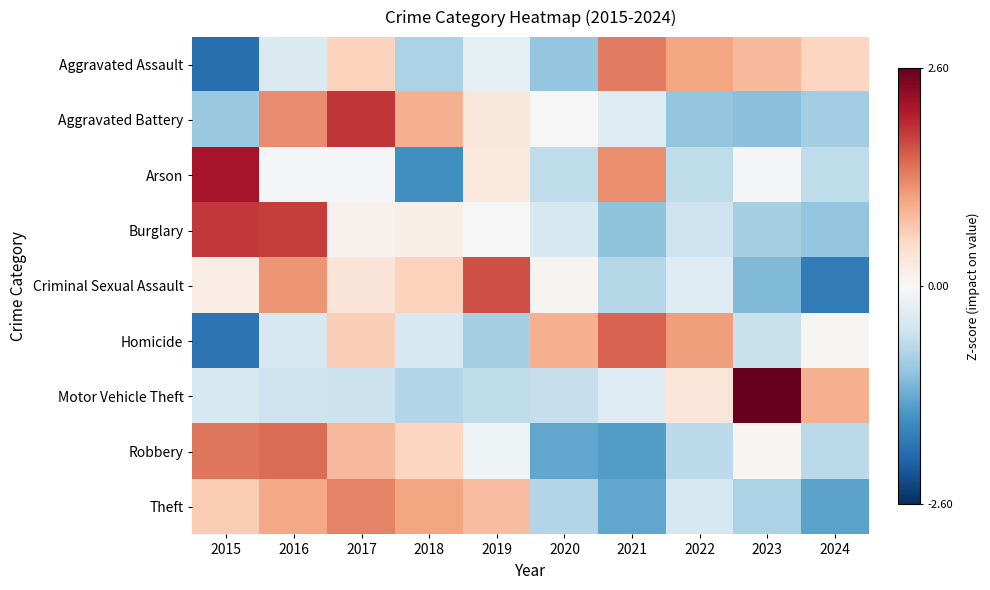

What is the total value across all series at 2022?

-1.3